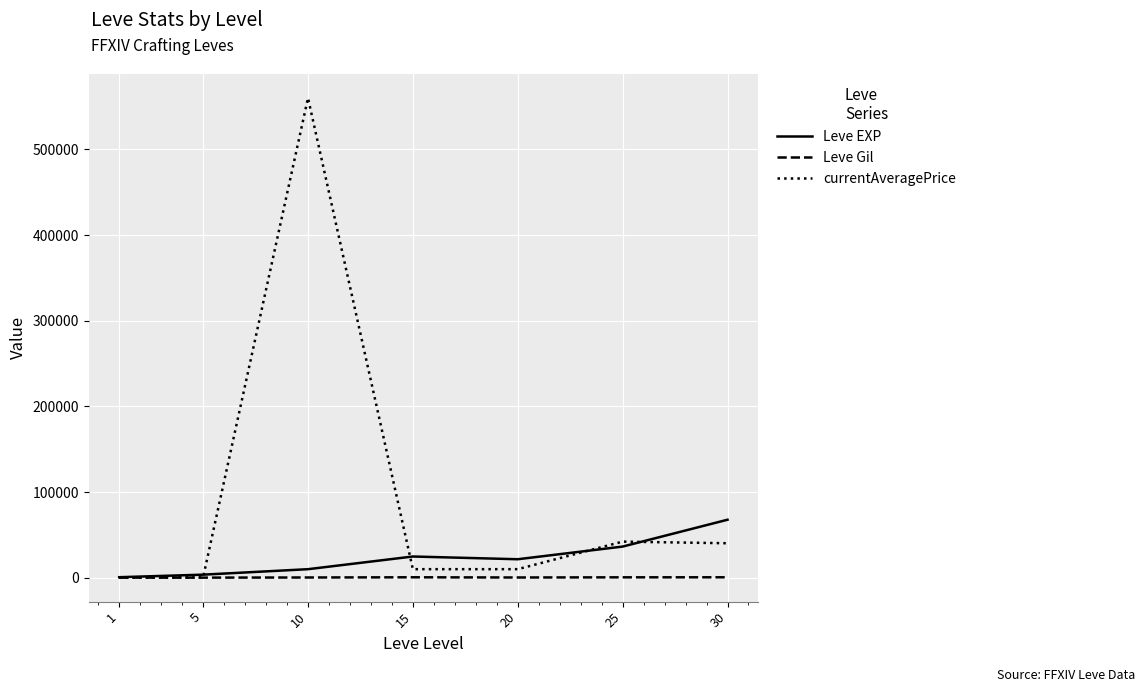

Which series has the widest spread of values?

currentAveragePrice